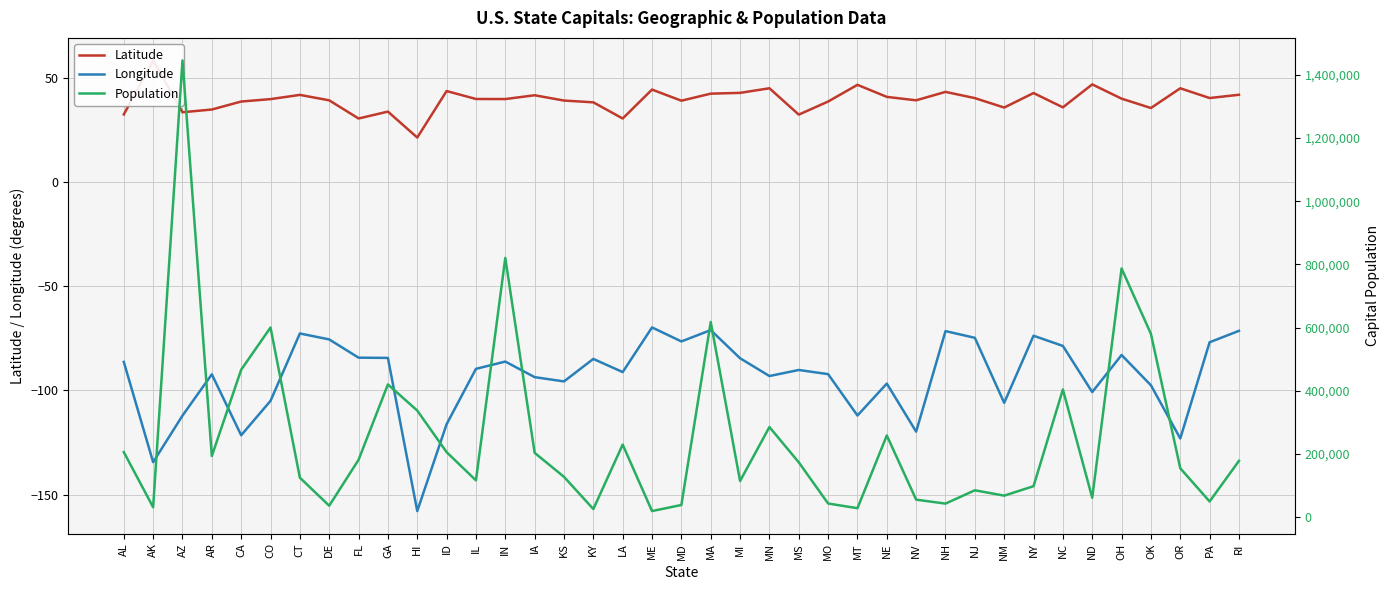

At AR, list the series in order from largest to smallest.

Population, Latitude, Longitude